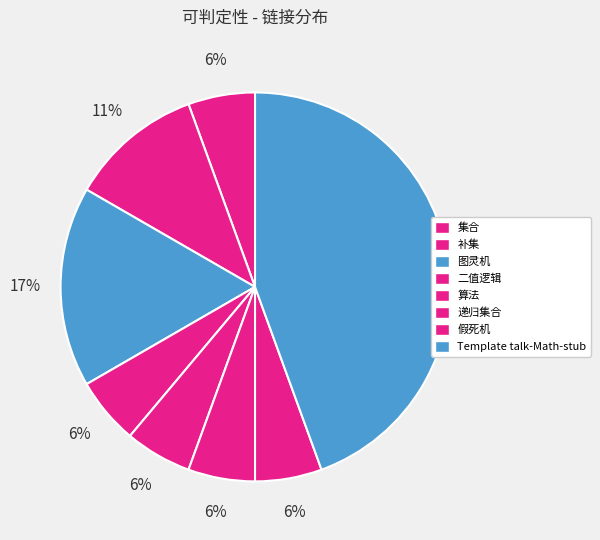

What is the change in value from 图灵机 to 假死机?

-2